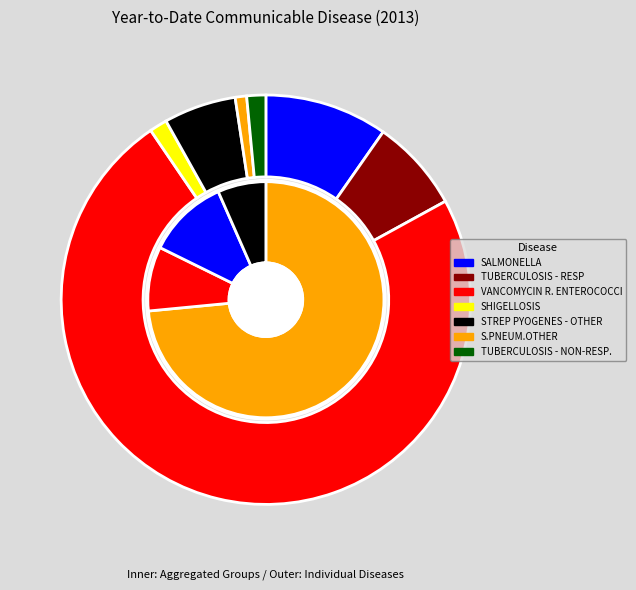

What portion of the pie excludes STREP PYOGENES - OTHER?

94.3%